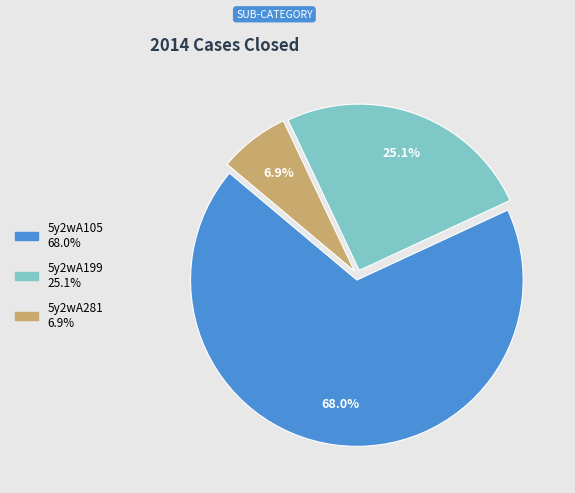

Which category has the smallest portion of the pie?

5y2wA281